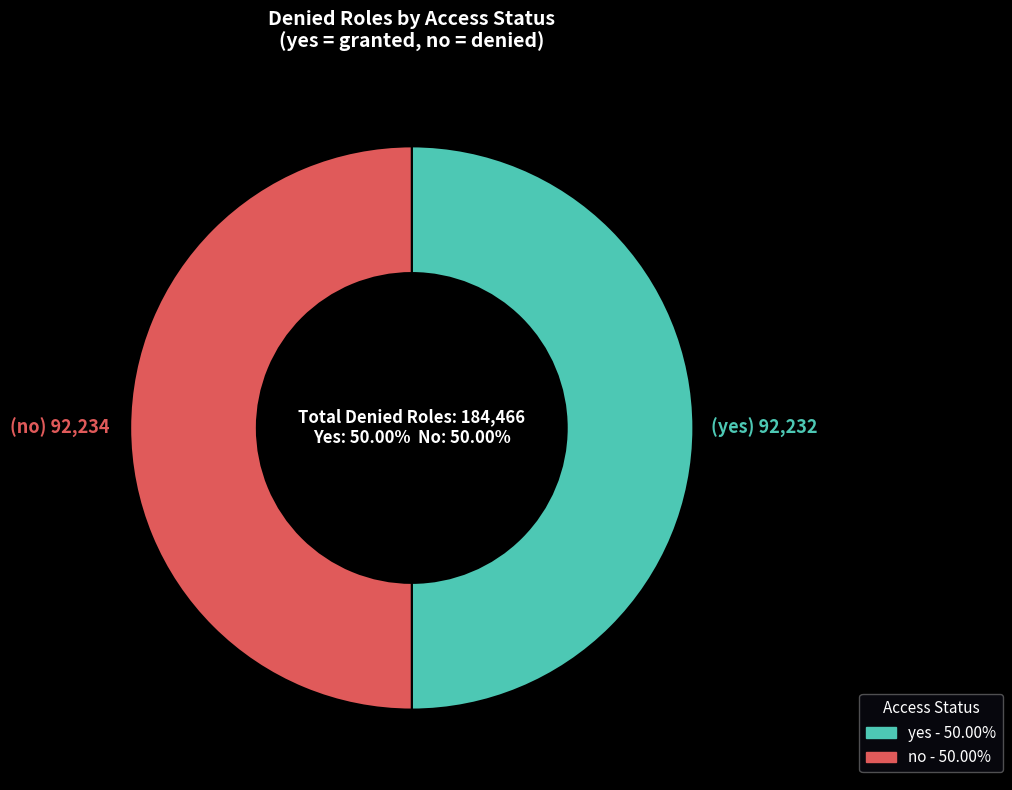

Do yes and no together represent more than half of the pie?

Yes